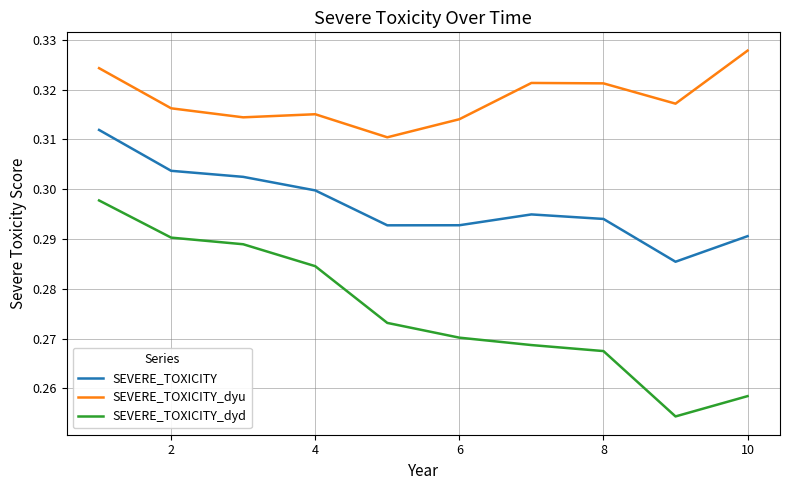

In SEVERE_TOXICITY, how many points are higher than both neighbors (excluding endpoints)?

1